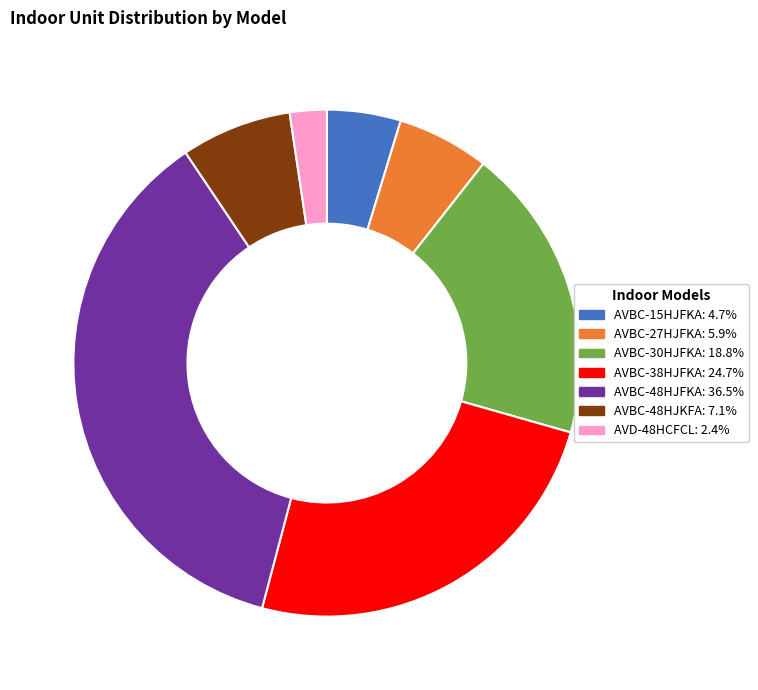

Which category has the biggest portion of the pie?

AVBC-48HJFKA